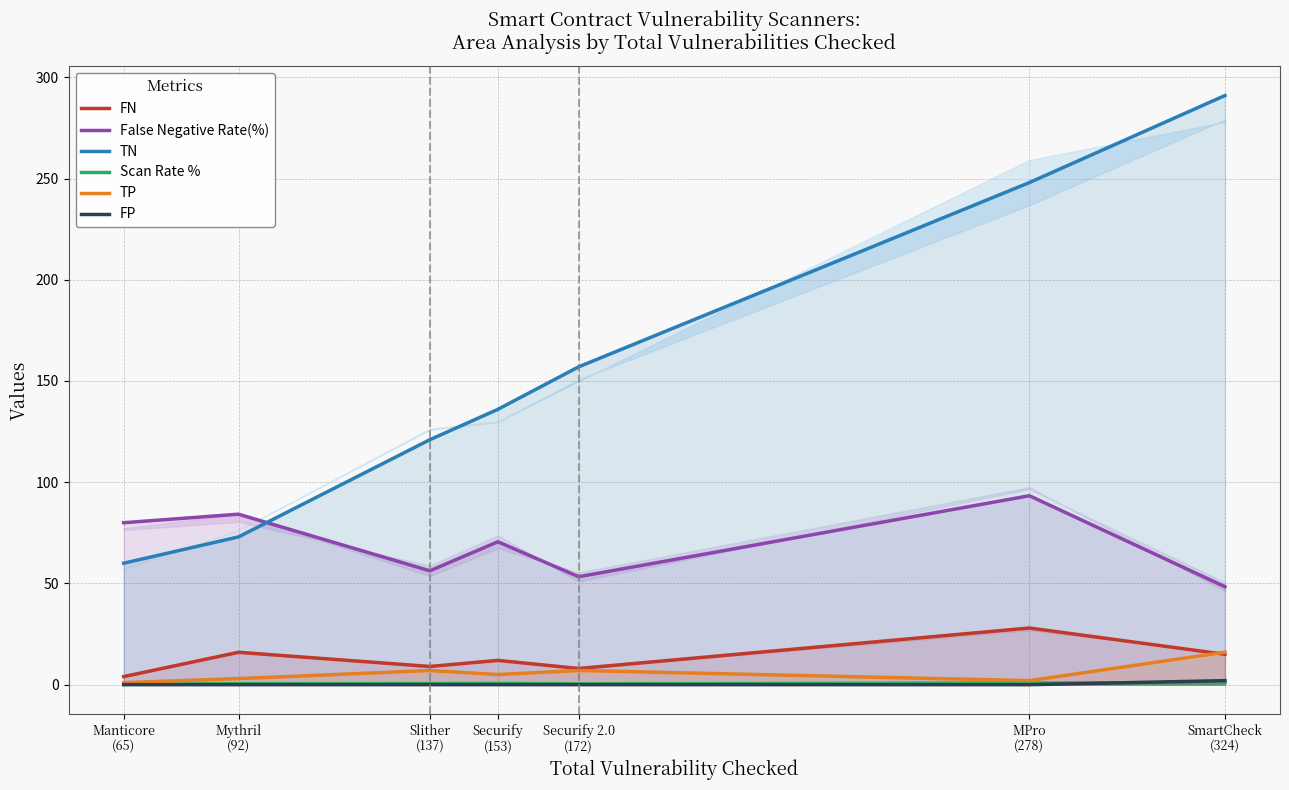

Which series has the largest total across all categories?

TN